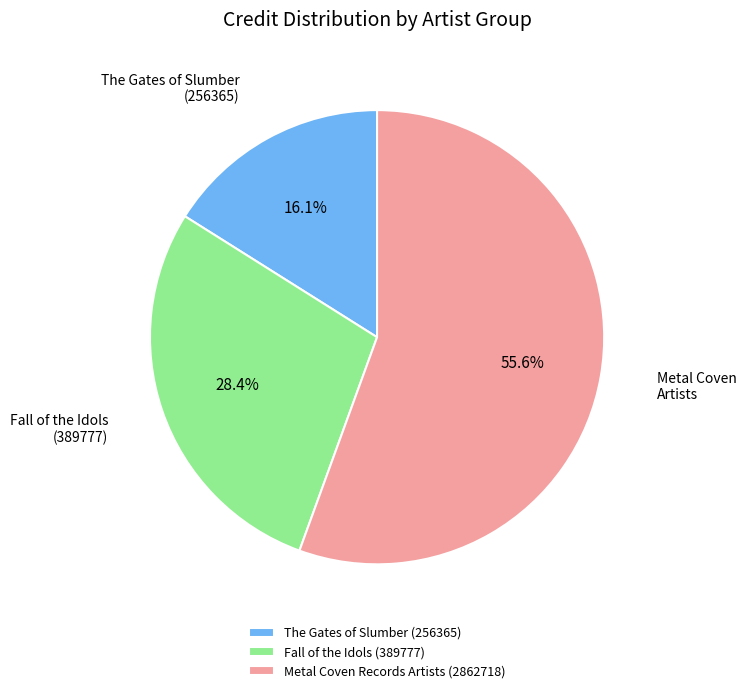

Which slice is the largest?

Metal Coven Records Artists (2862718)